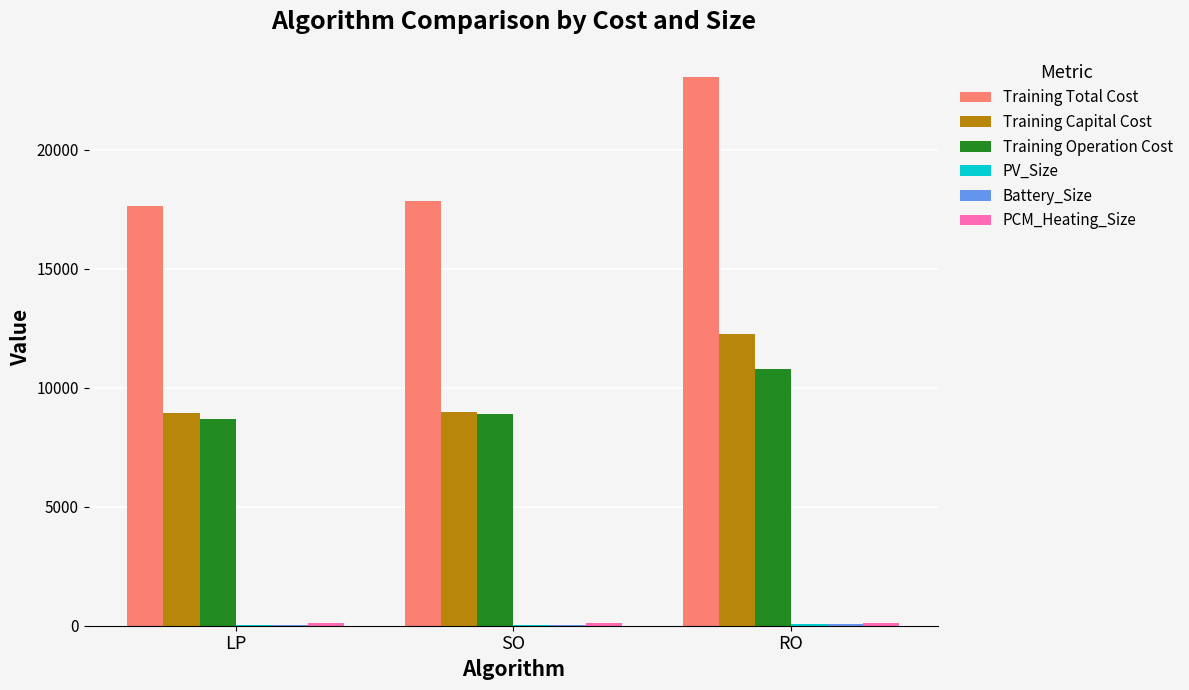

What is the spread (max minus min) of values at SO?

17810.2